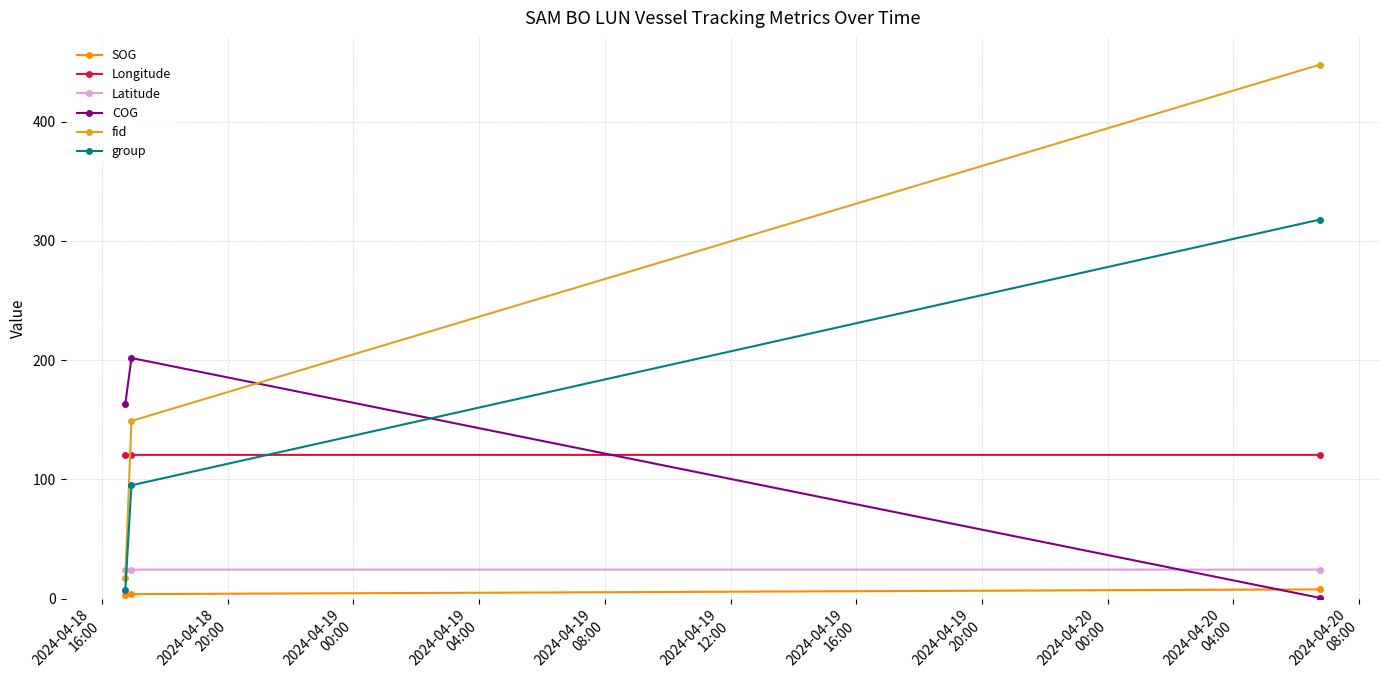

At how many categories does at least one series exceed 138?

3